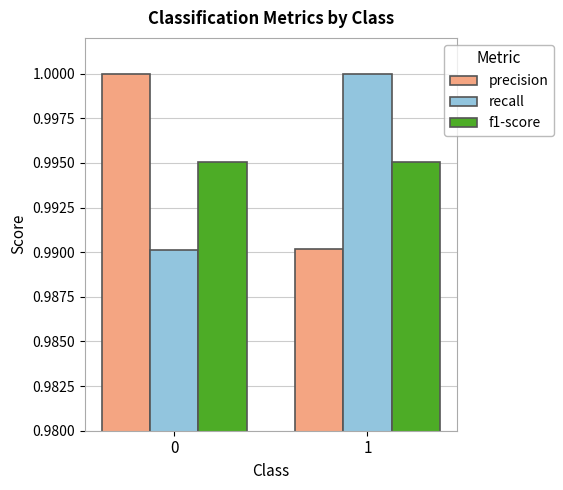

Is the value of f1-score at 1 greater than the value of precision at 1?

Yes